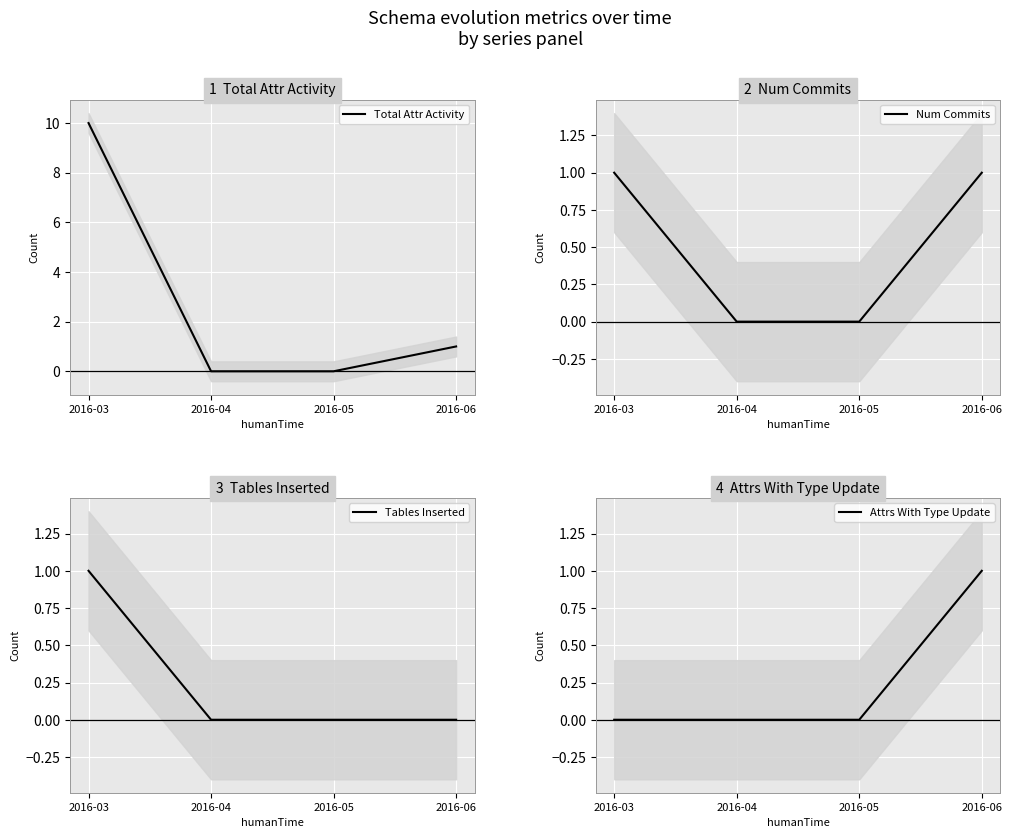

Rank the categories by Tables Inserted value from highest to lowest.

2016-03, 2016-04, 2016-05, 2016-06